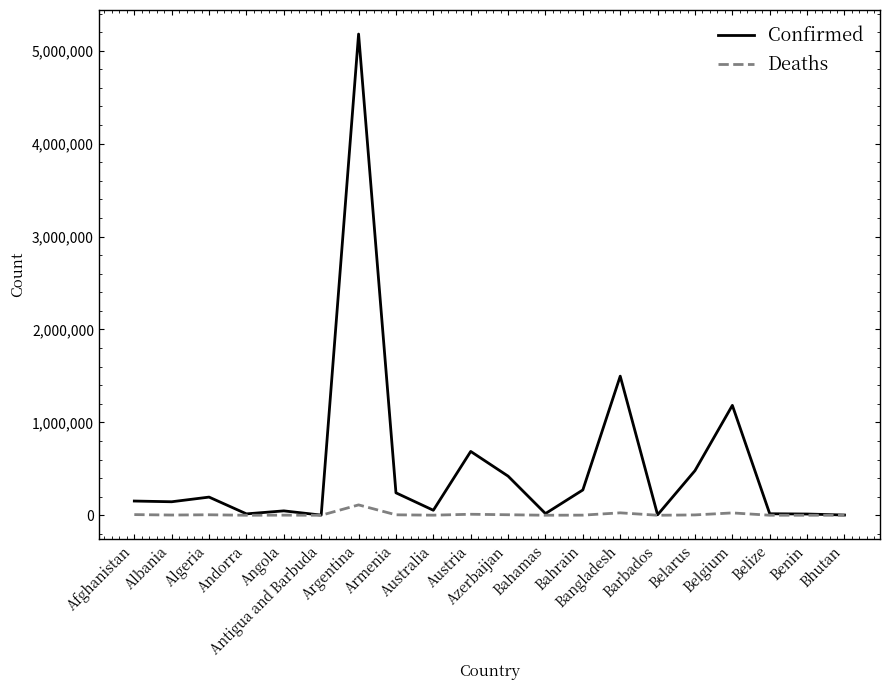

Which series has the largest total across all categories?

Confirmed